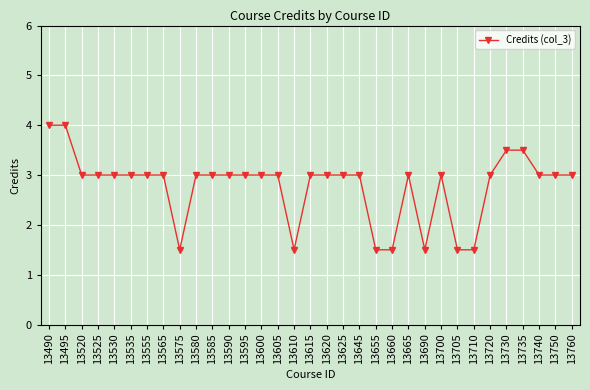

What is the value of the 1st point from the left?

4.0